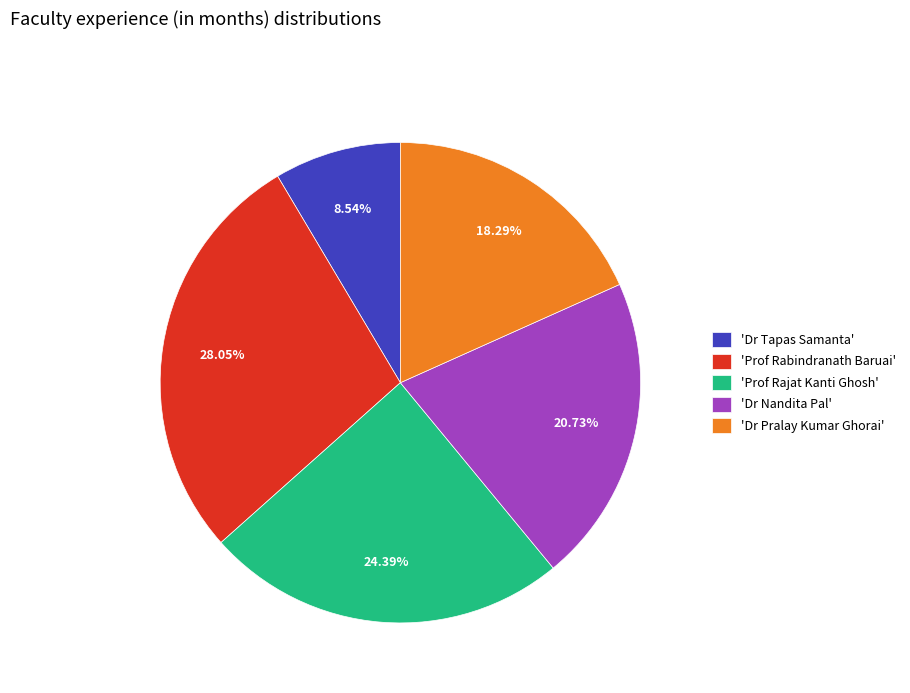

Which category has the smallest portion of the pie?

'Dr Tapas Samanta'